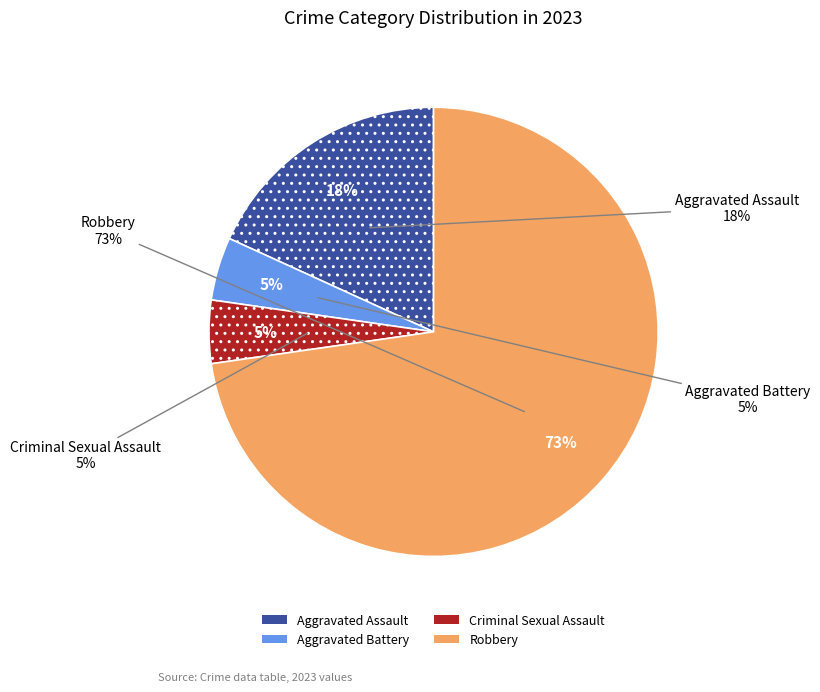

What is the smallest slice in the pie chart?

Aggravated Battery